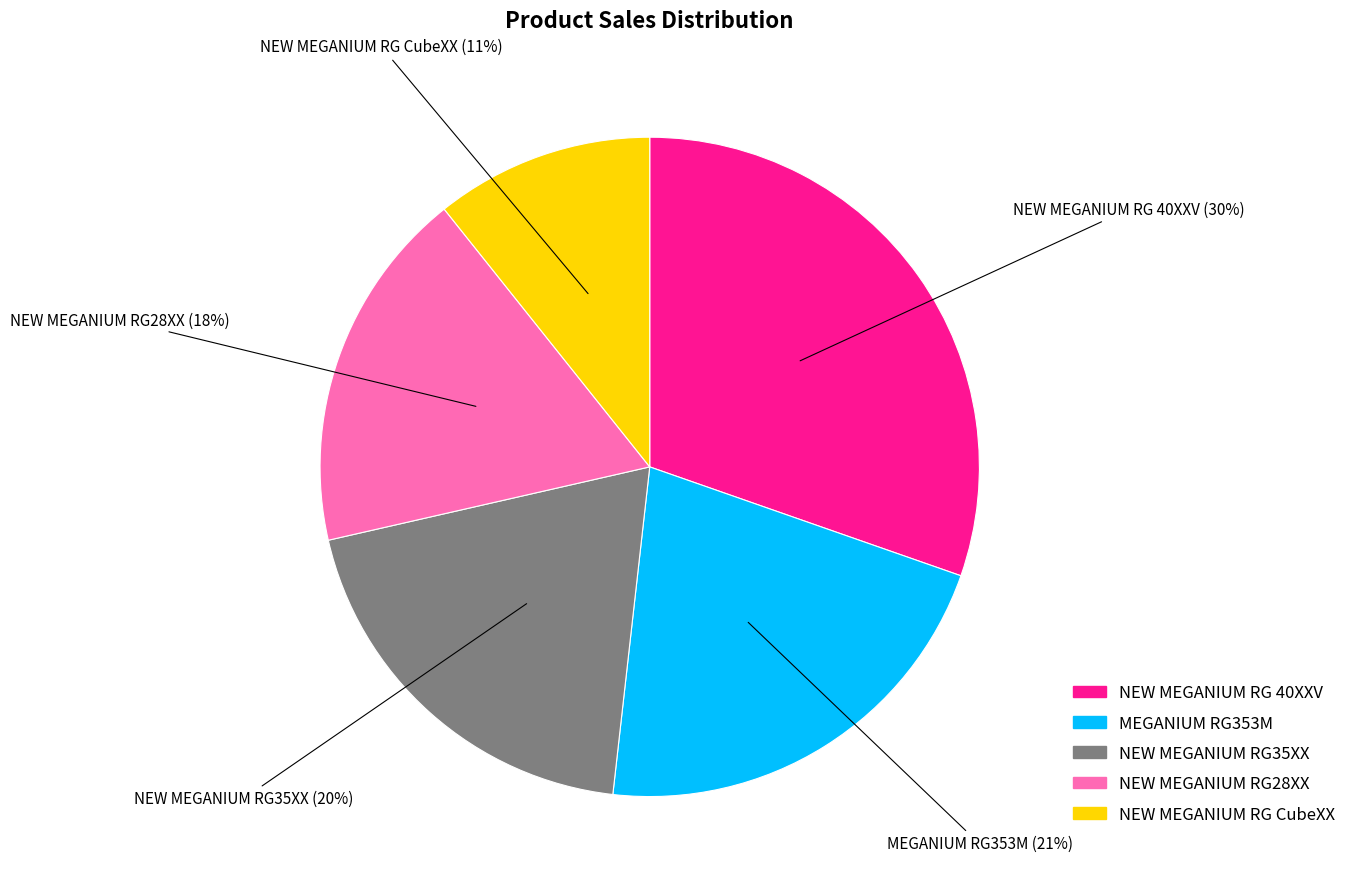

Does any single category account for the majority?

No